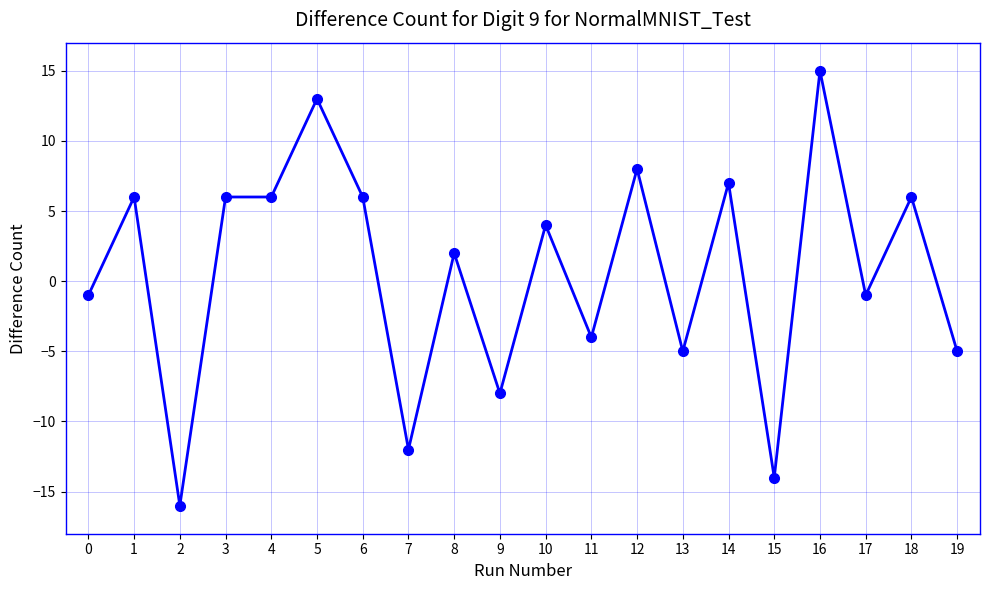

What is the approximate value at 5, to the nearest 10?

10